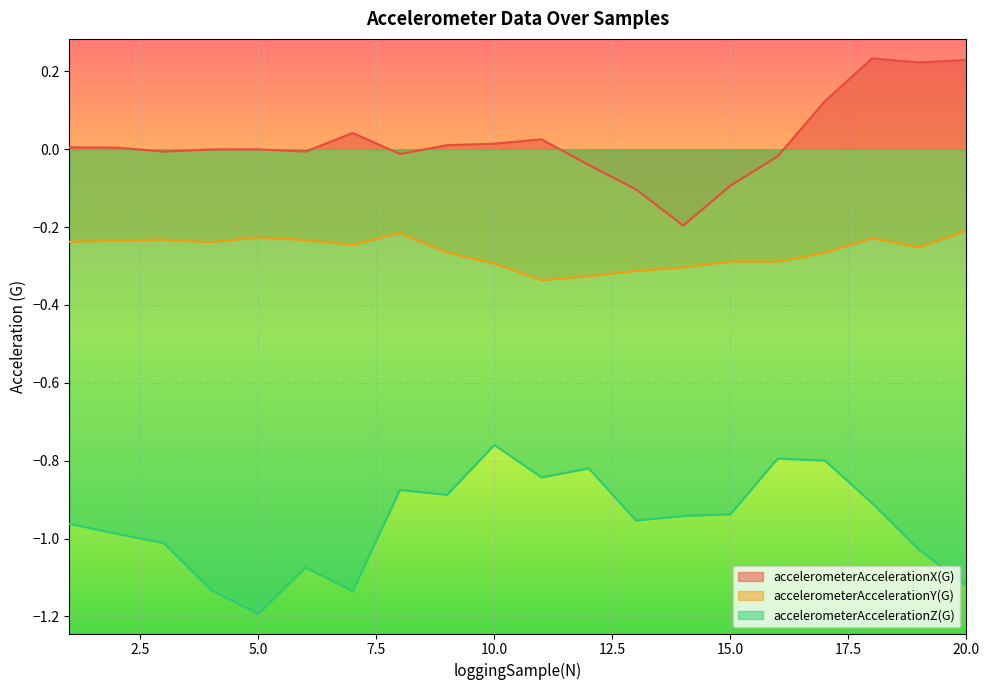

True or false: accelerometerAccelerationX(G) and accelerometerAccelerationY(G) cross at least once.

False